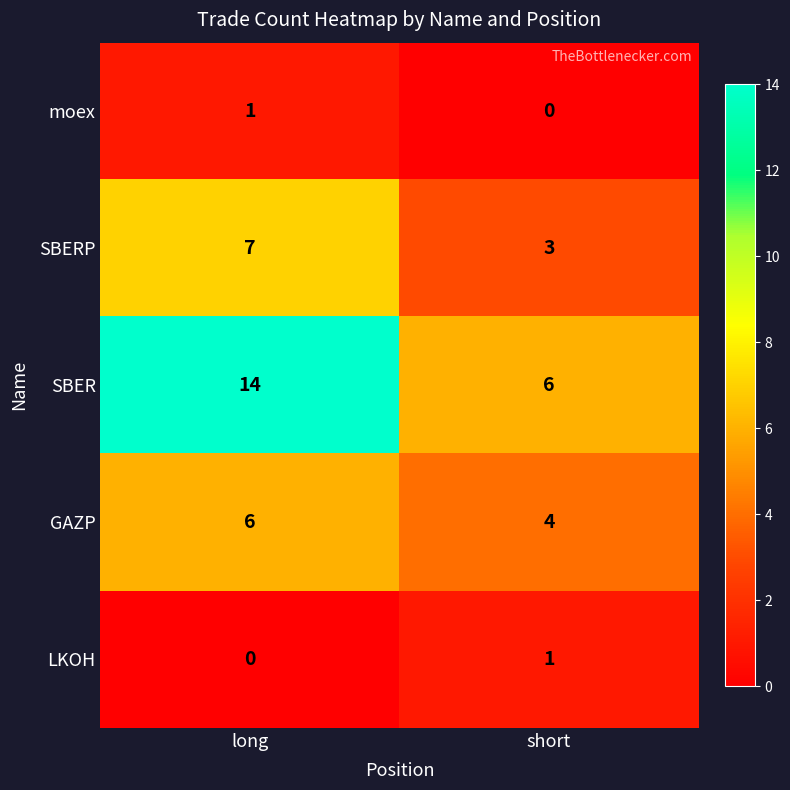

How many data points does each series have?

2